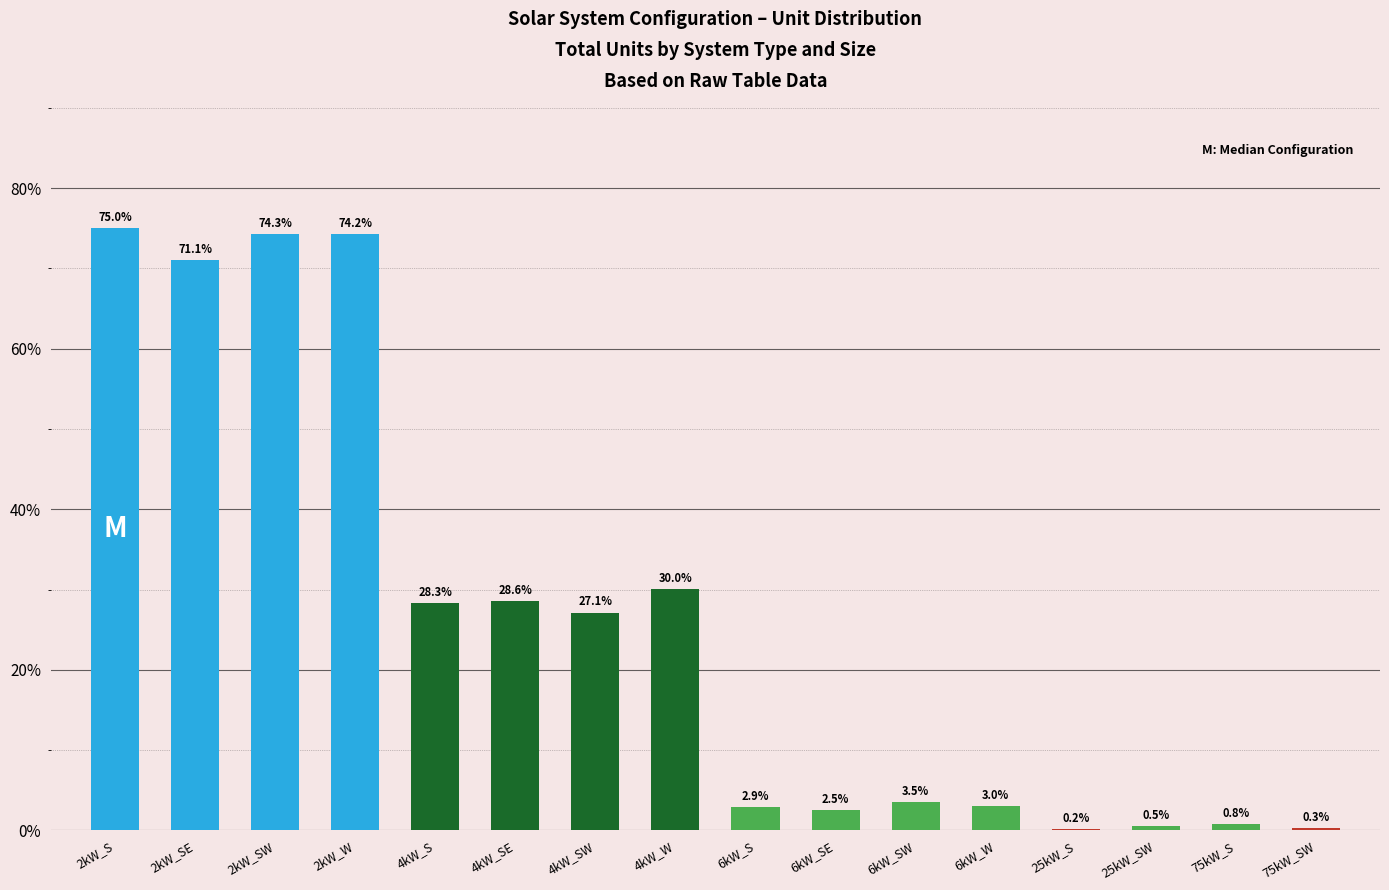

Which category has the highest value across all series?

2kW_S